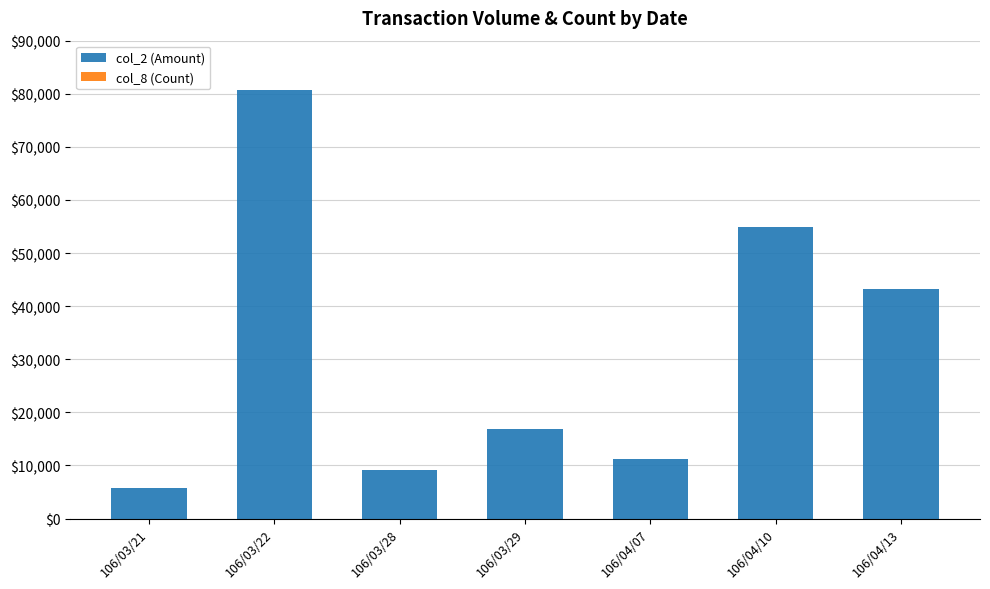

At which category is the sum across all series the highest?

106/03/22